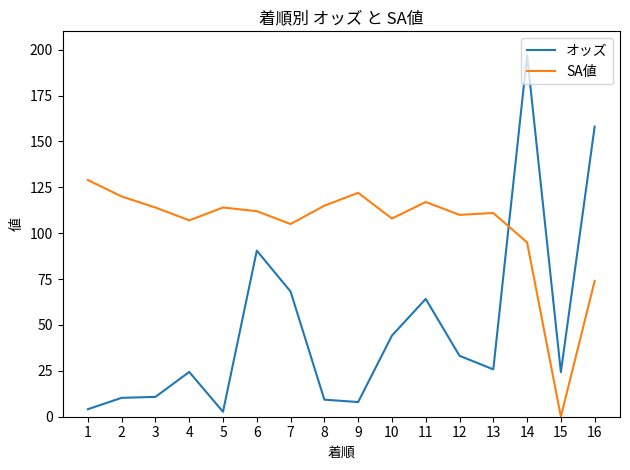

Read the オッズ value at 2.

10.3